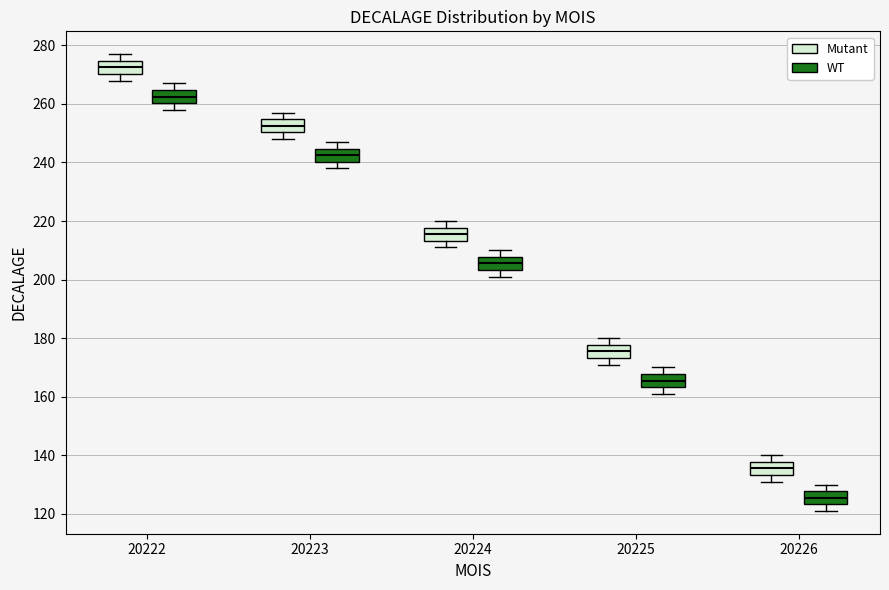

Where does the median line of the box for 20225 (Mutant) sit on the y-axis? The values are not printed on the chart, so give them approximately, as read against the axis.

176